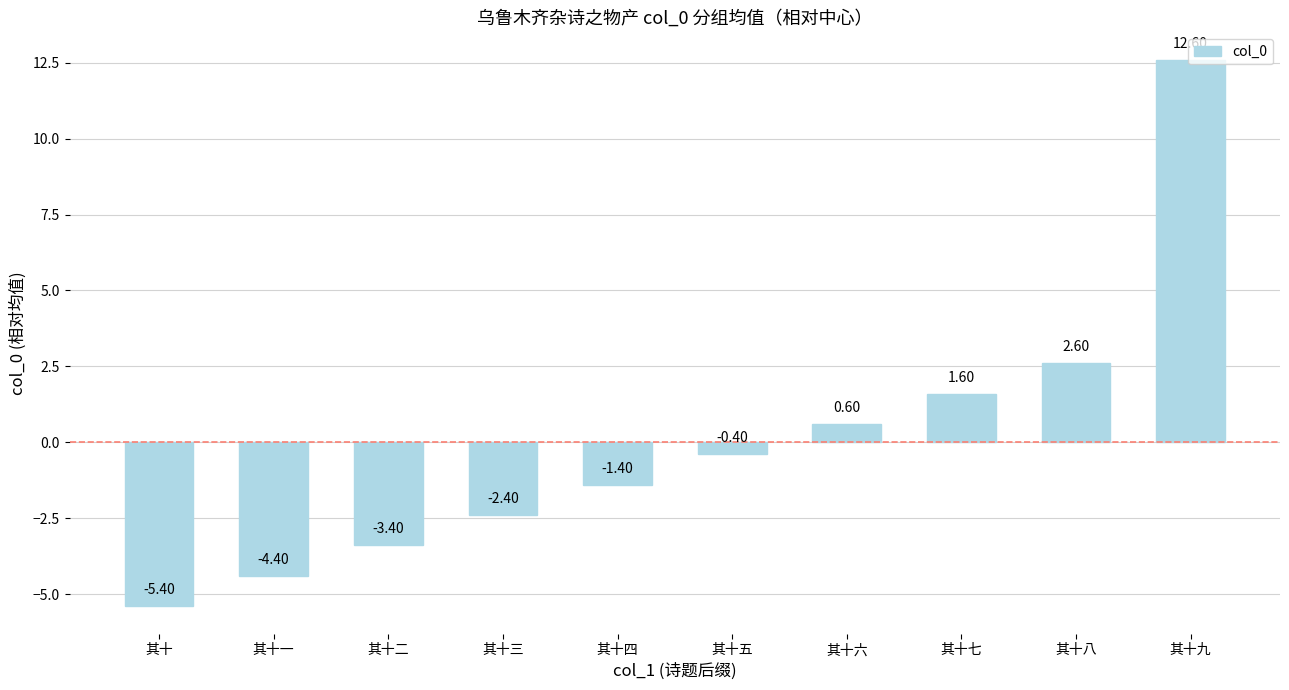

What is the greatest value displayed?

12.6